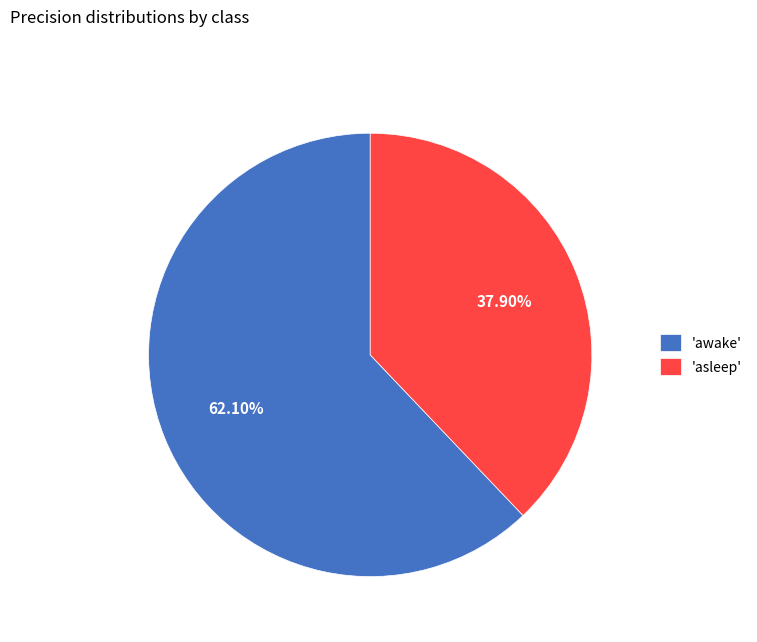

Is there any slice that represents more than half of the pie?

Yes